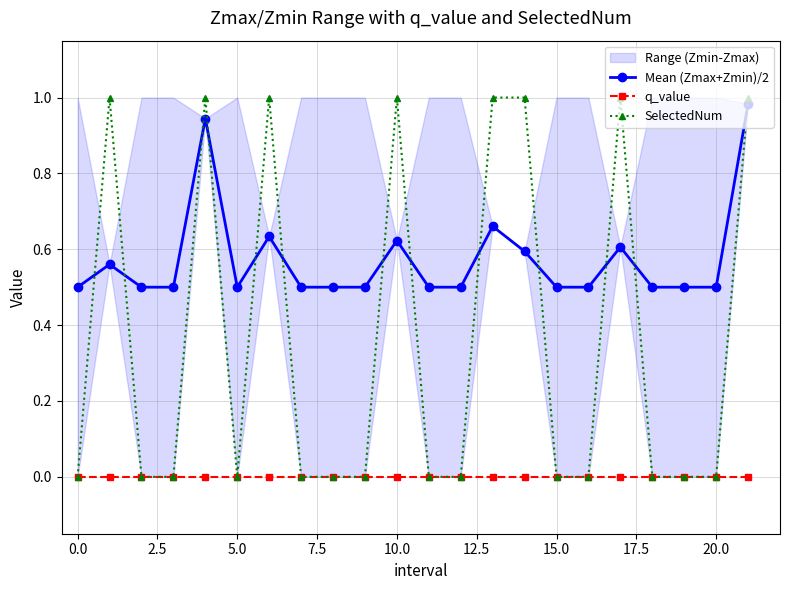

True or false: q_value and Mean (Zmax+Zmin)/2 intersect in this chart.

False